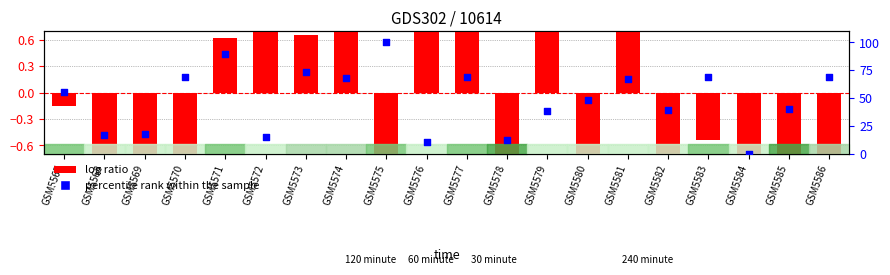

Which series reaches the minimum Y coordinate?

log ratio